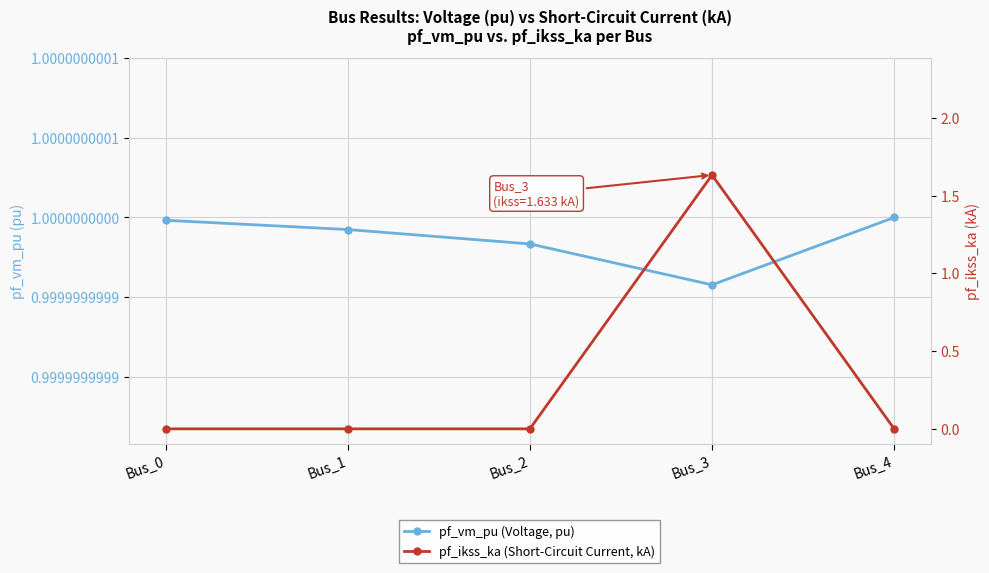

How many times do pf_ikss_ka (Short-Circuit Current, kA) and pf_vm_pu (Voltage, pu) cross each other?

2